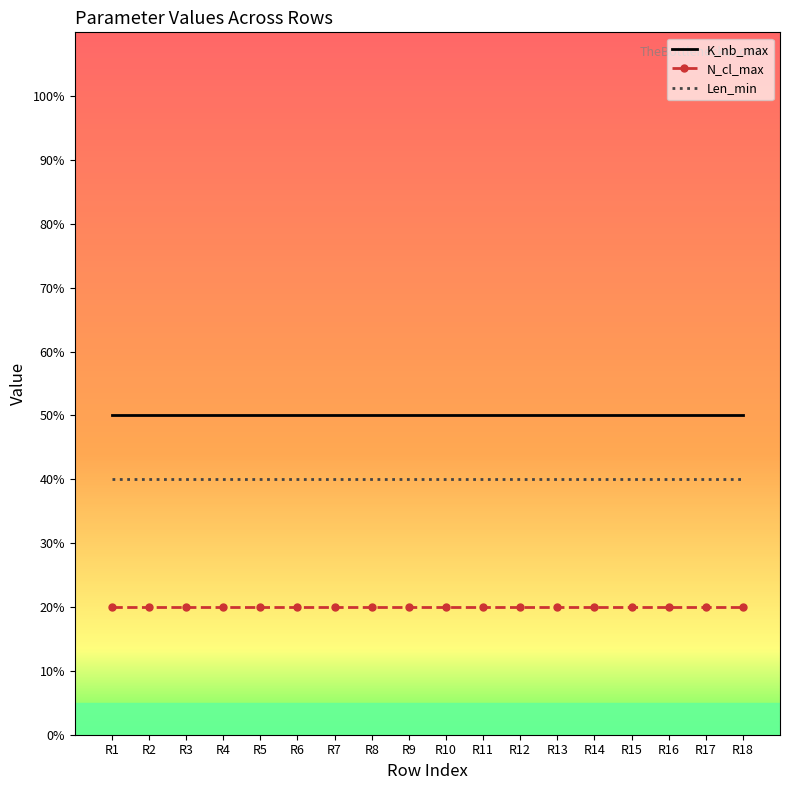

What is the difference between the highest and lowest values at R6?

30